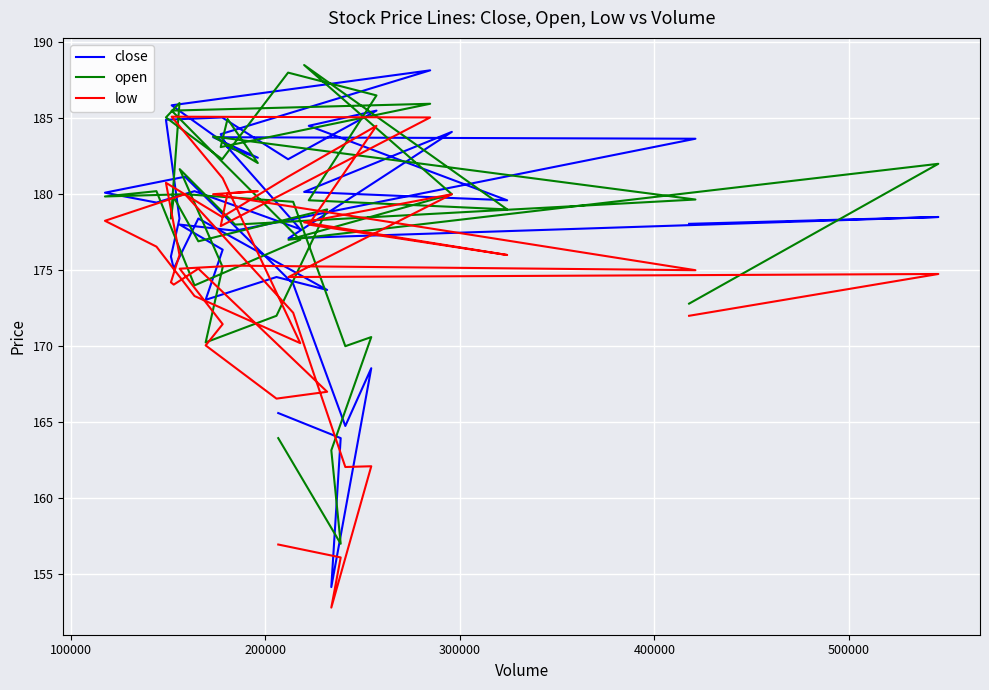

What is the difference between the second highest and minimum values in the open series?

31.0